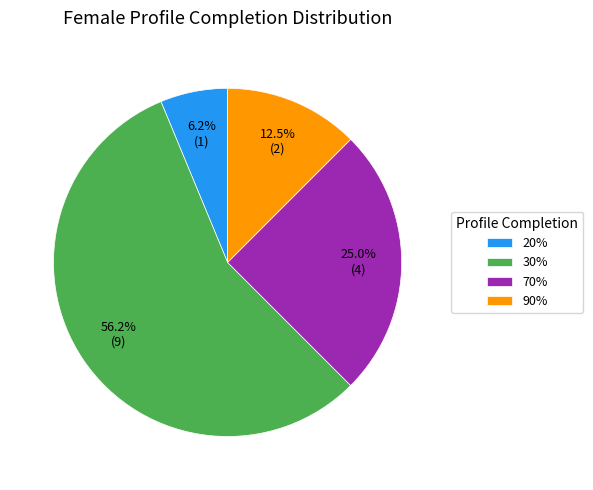

What portion of the pie excludes 70%?

75.0%